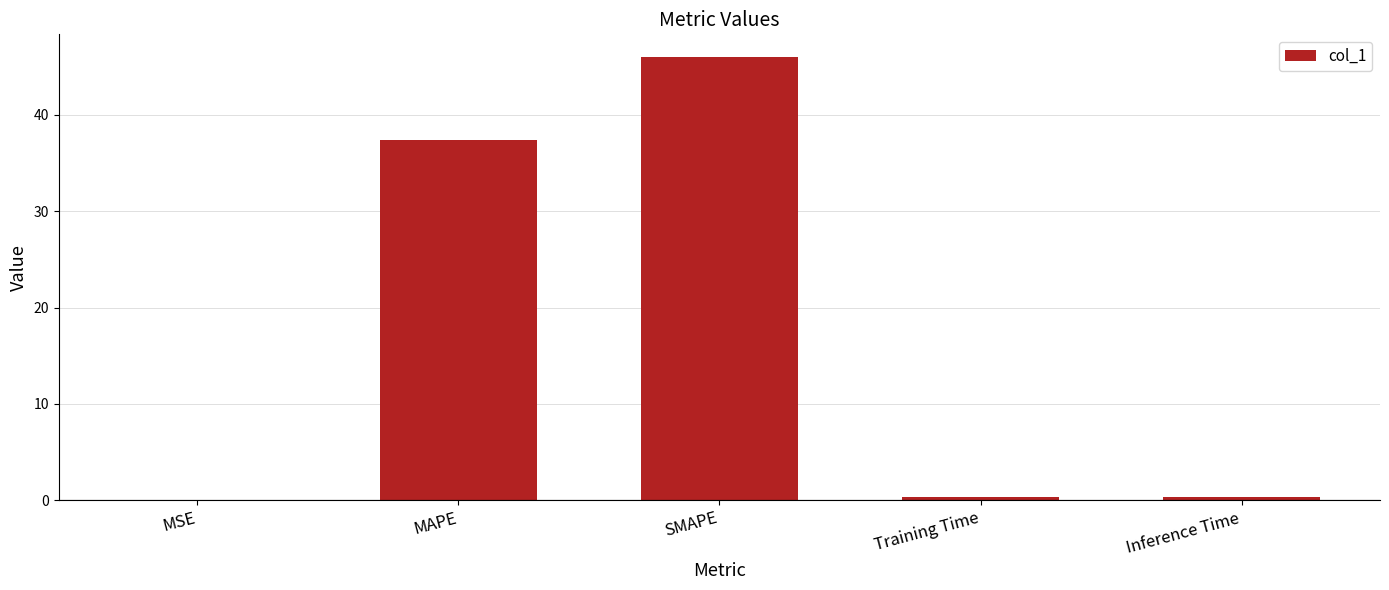

Between SMAPE and MSE, which is larger?

SMAPE